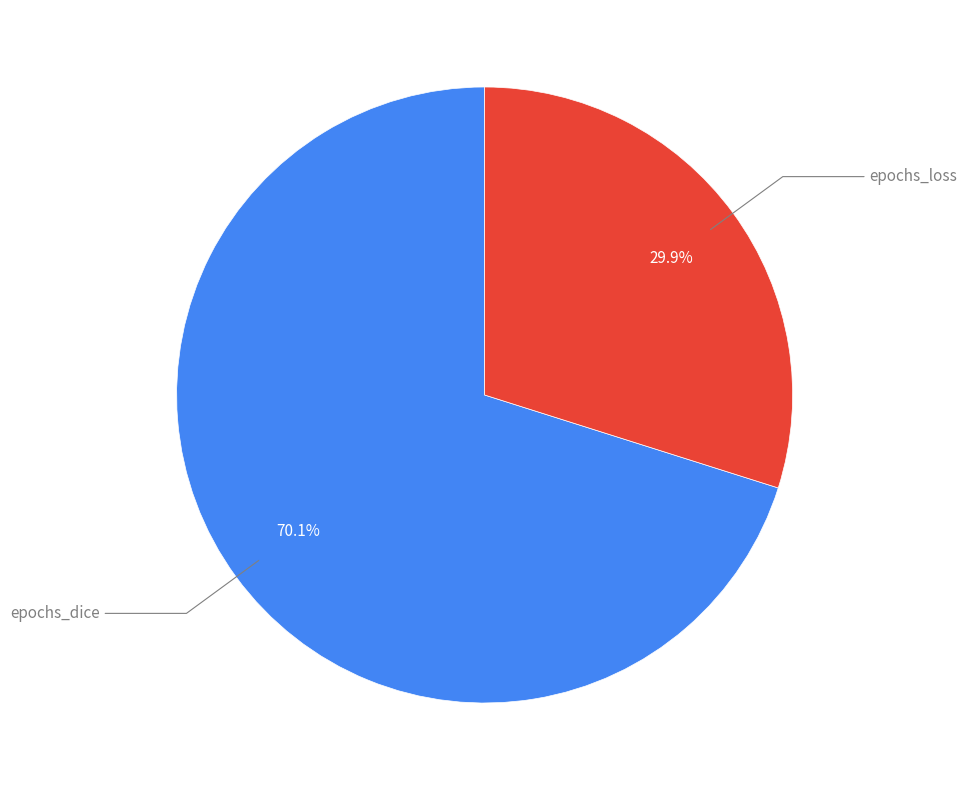

Does any single category account for the majority?

Yes